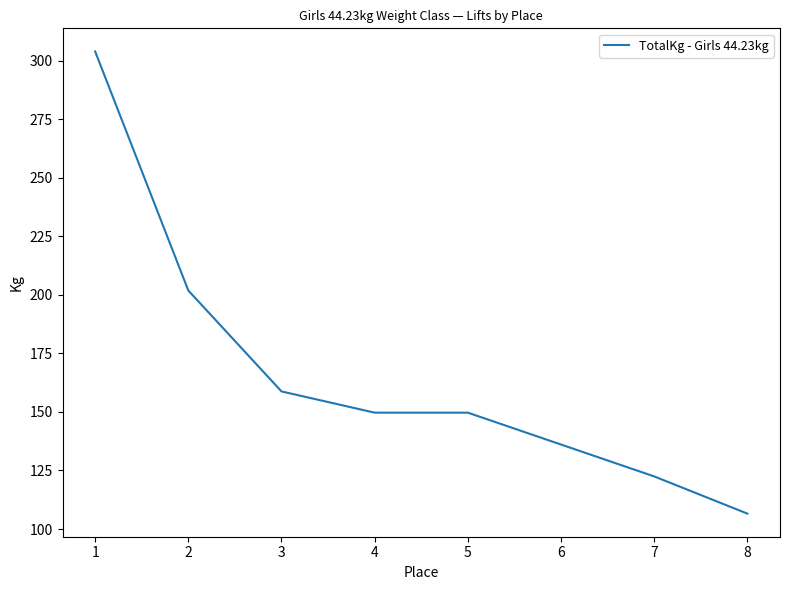

What is the average value?

166.1